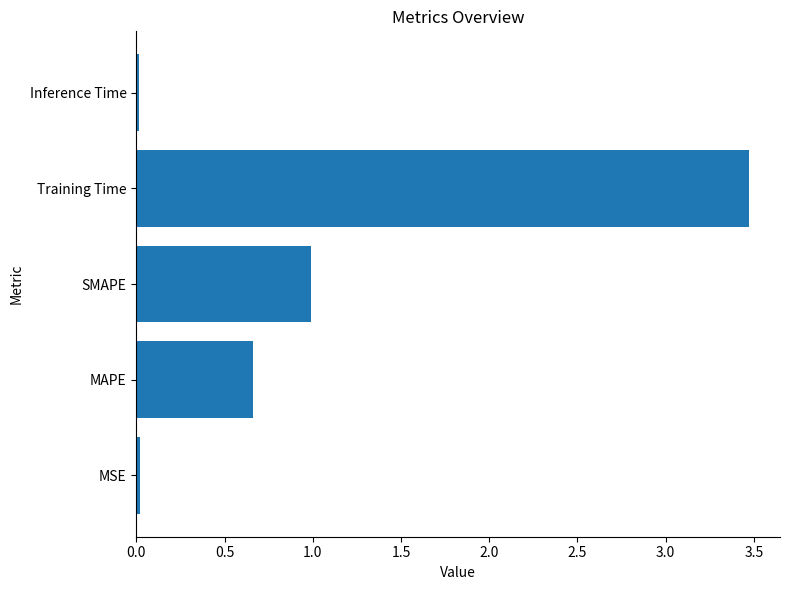

Between SMAPE and MAPE, which is larger?

SMAPE